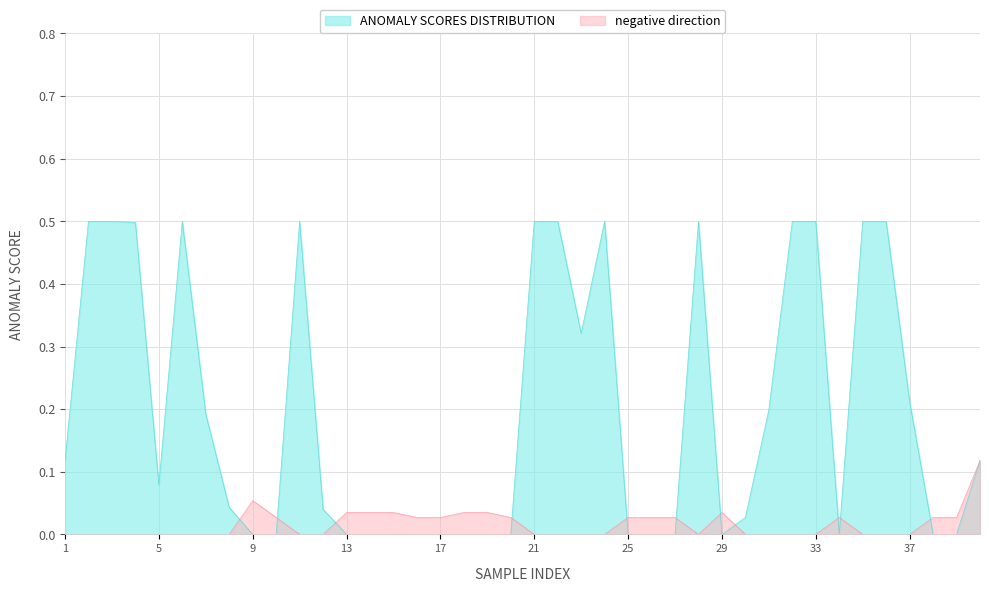

What is the difference between the highest and lowest values at 4?

0.5